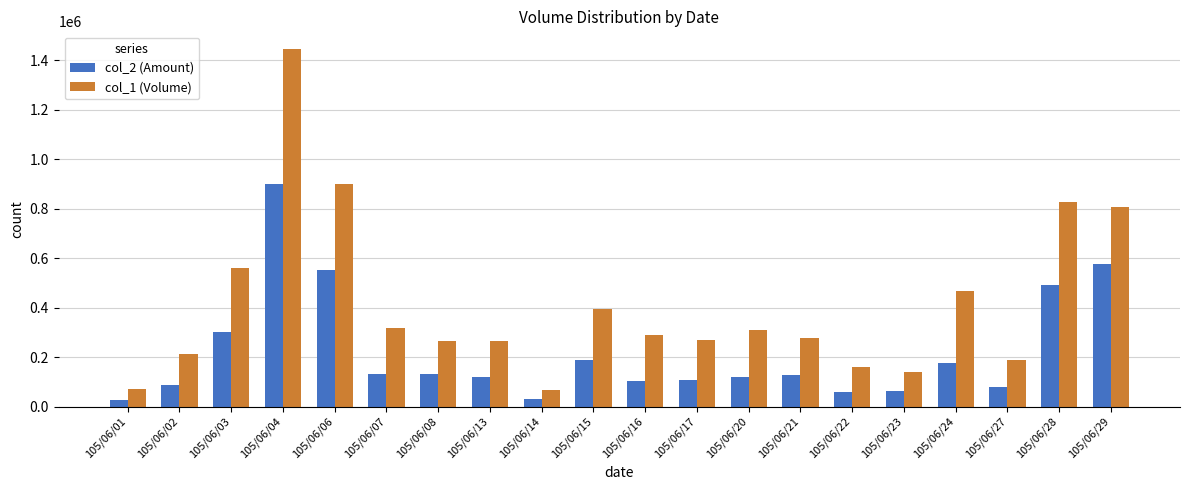

List the series in order of their peak value, lowest first.

col_2 (Amount), col_1 (Volume)